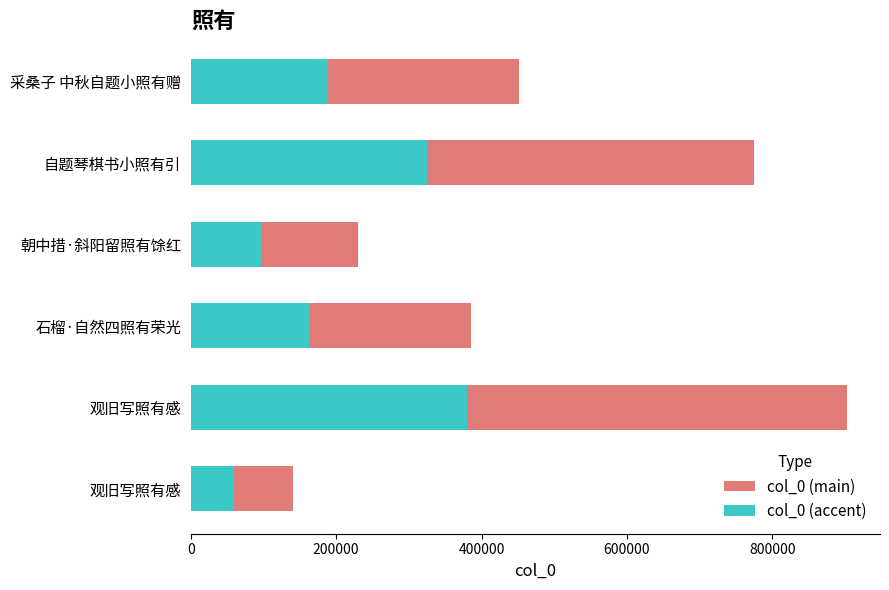

What is the value of the col_0 (main) bar at the 1st from the left?

450939.0